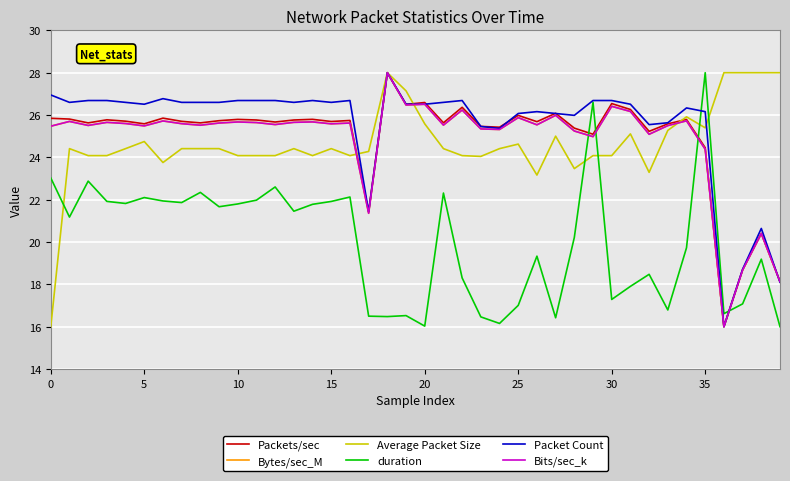

What is the sum of all duration values?

799.8